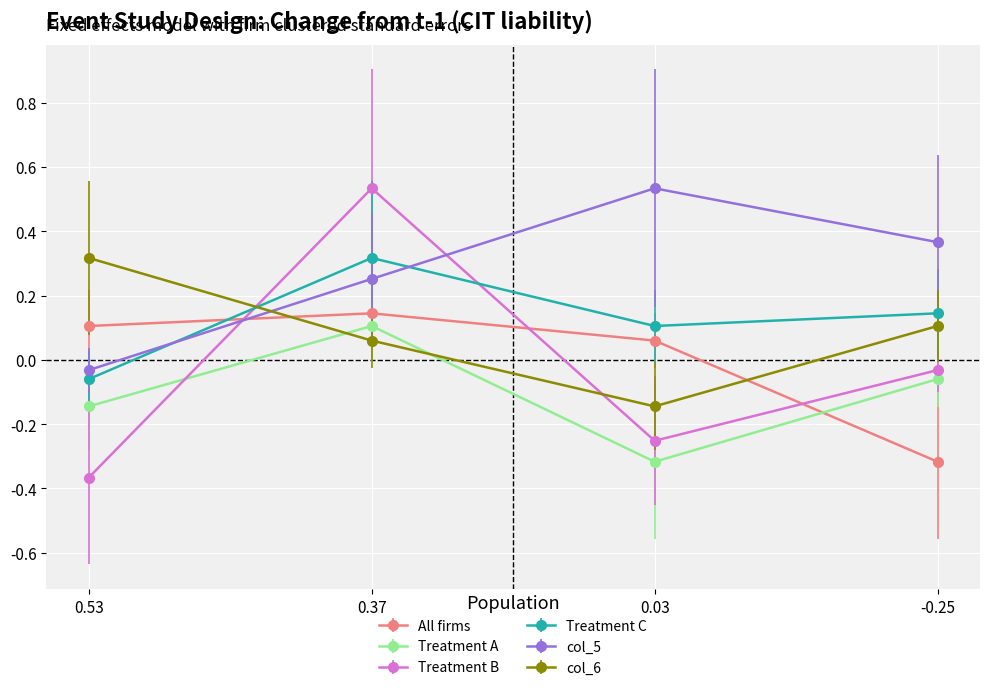

After their last crossing, which series has the higher values: col_6 or All firms?

col_6